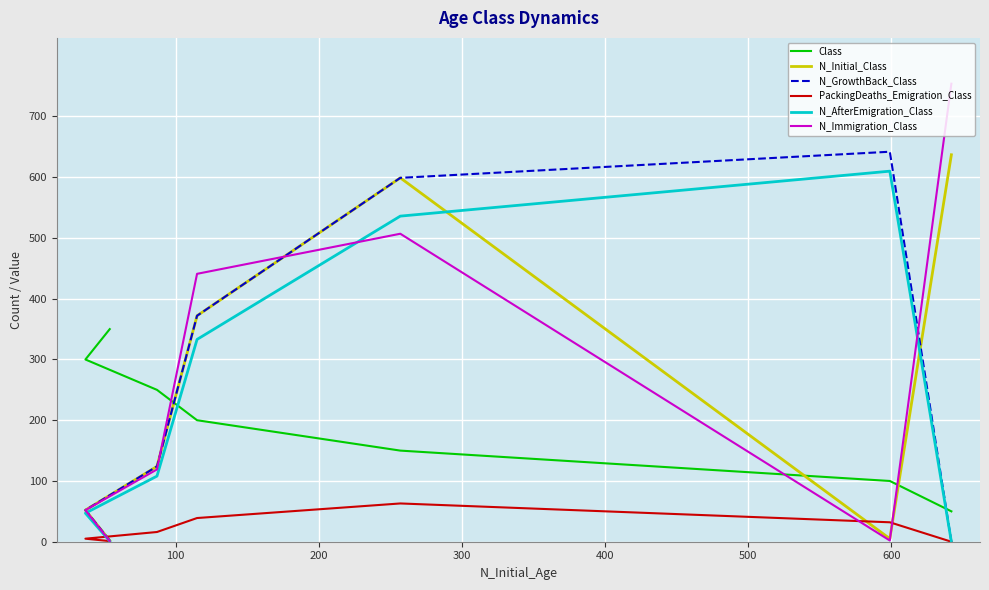

List the series in order of their peak value, lowest first.

PackingDeaths_Emigration_Class, Class, N_AfterEmigration_Class, N_Initial_Class, N_GrowthBack_Class, N_Immigration_Class